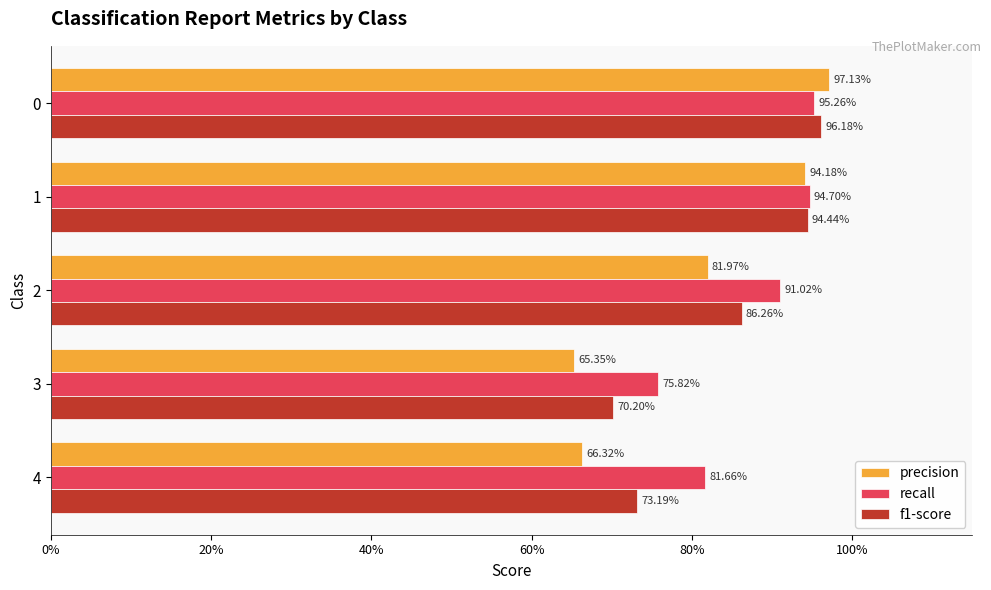

Reading left to right, extract all data points from this chart.

precision: 1.0	0.9	0.8	0.7	0.7
recall: 1.0	0.9	0.9	0.8	0.8
f1-score: 1.0	0.9	0.9	0.7	0.7